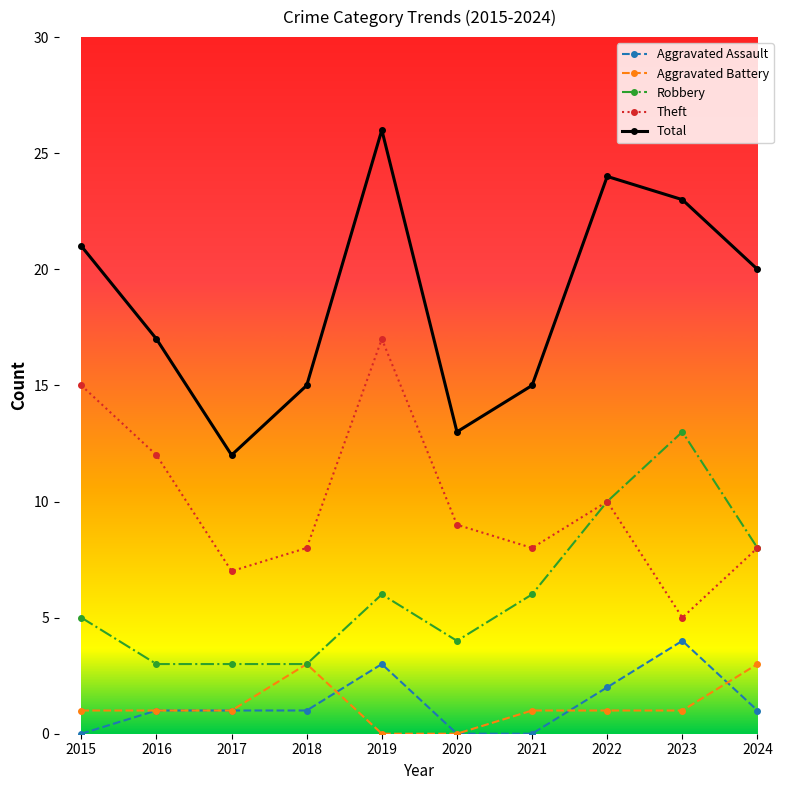

What is the greatest value displayed?

26